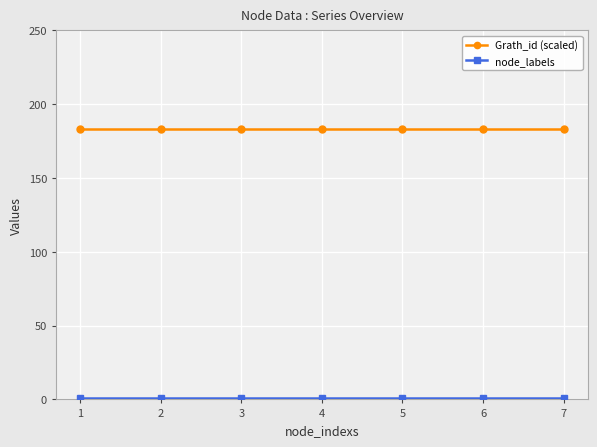

The value of Grath_id (scaled) at 3 is 313. True or false?

False